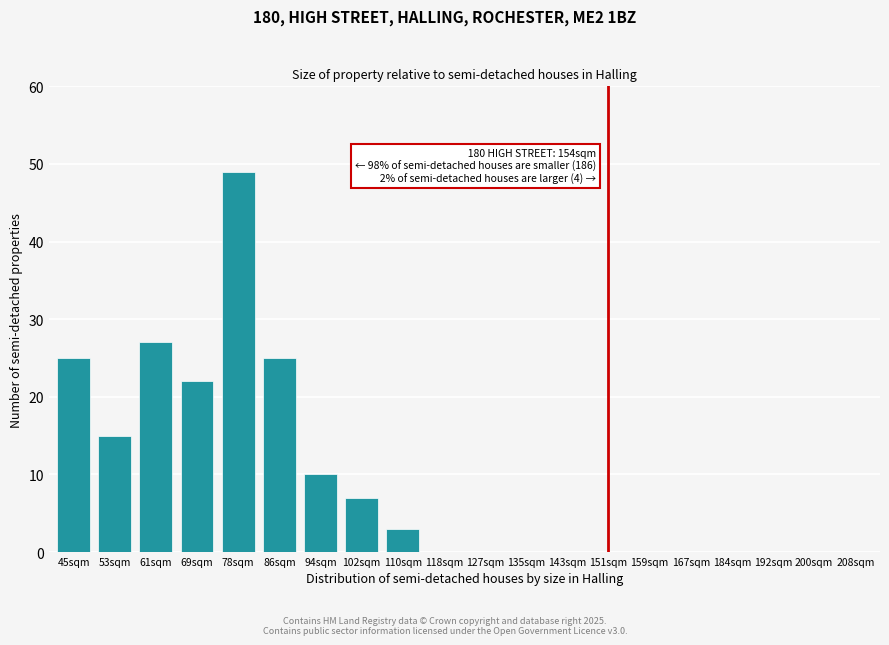

Reading right to left, list all the values displayed in this chart.

208sqm=0	200sqm=0	192sqm=0	184sqm=0	167sqm=0	159sqm=0	151sqm=0	143sqm=0	135sqm=0	127sqm=0	118sqm=0	110sqm=3	102sqm=7	94sqm=10	86sqm=25	78sqm=49	69sqm=22	61sqm=27	53sqm=15	45sqm=25